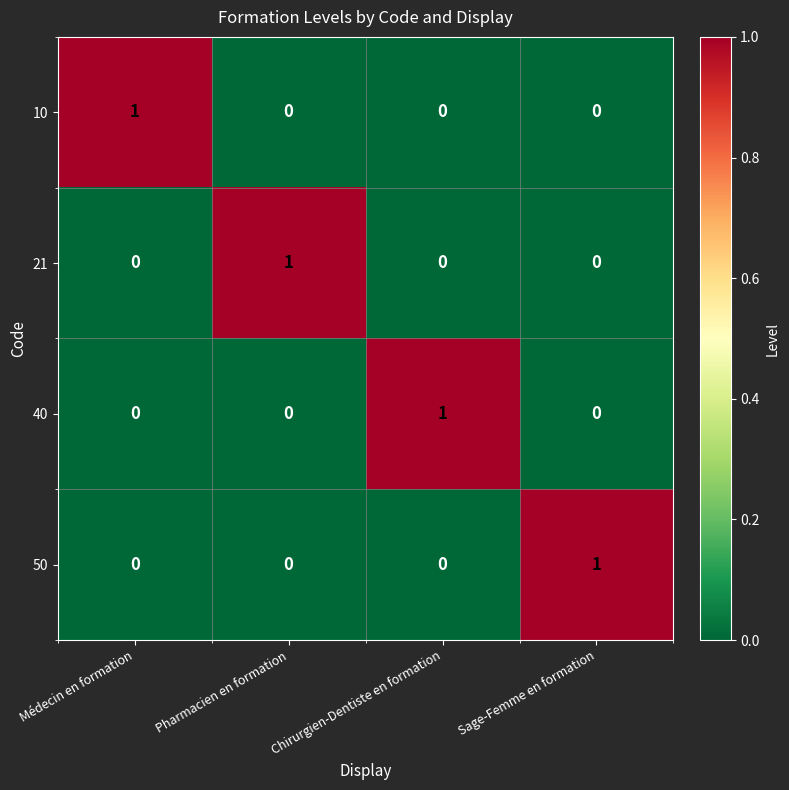

True or false: 50 has a value of 0 at Sage-Femme en formation.

False